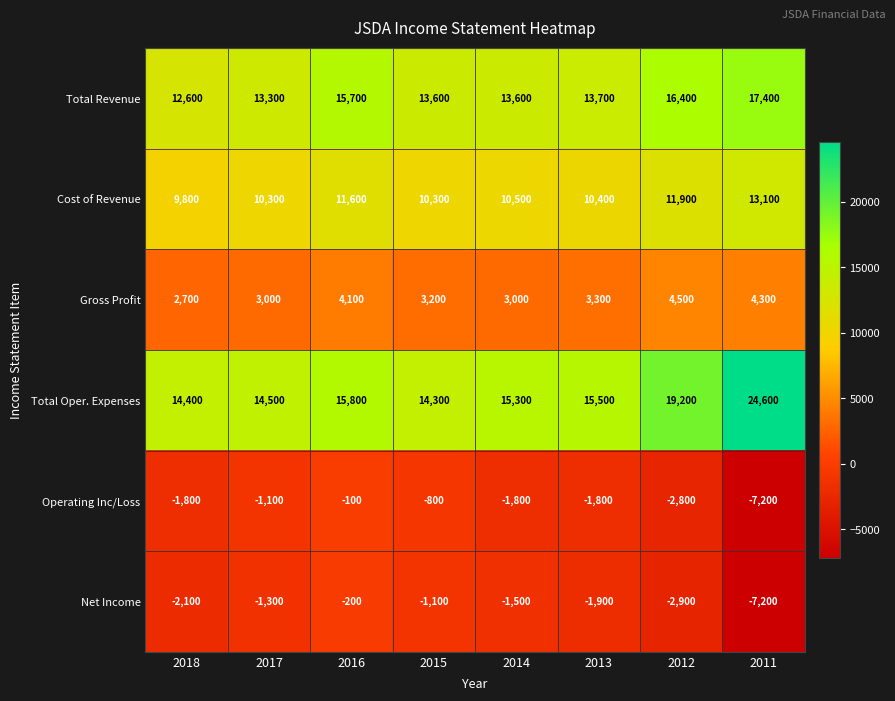

What is the total value across all series at 2018?

35600